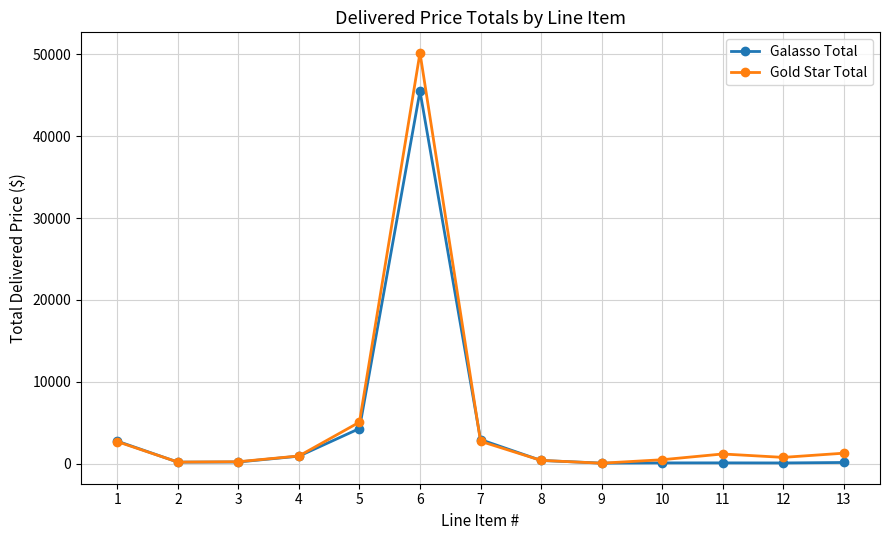

What is the difference between the maximum and minimum values in the Gold Star Total series?

50141.6